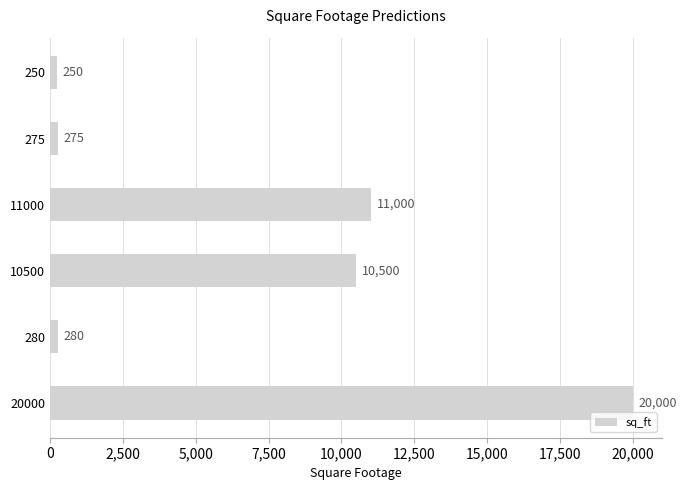

What is the greatest value displayed?

20000